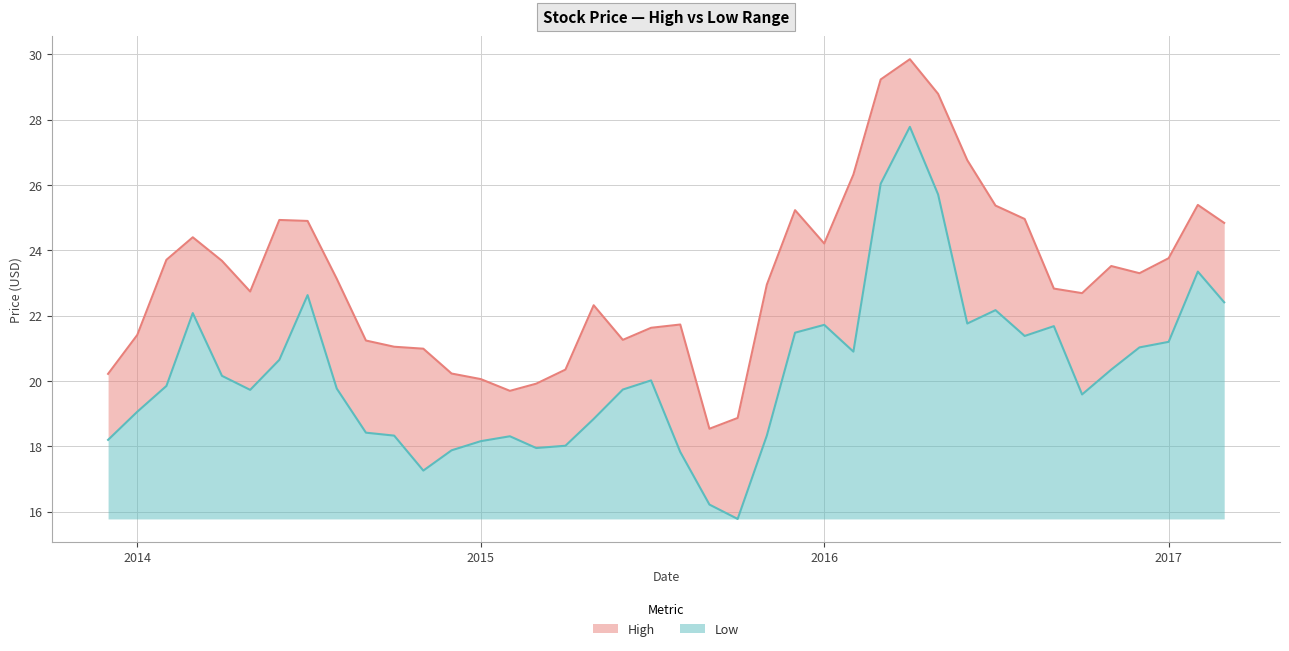

What is the total value across all series at 2016-03-01?

55.3